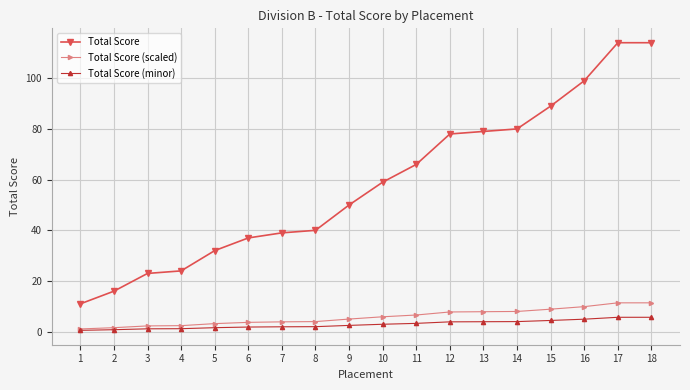

Is the value of Total Score (scaled) at 4 greater than the value of Total Score at 8?

No